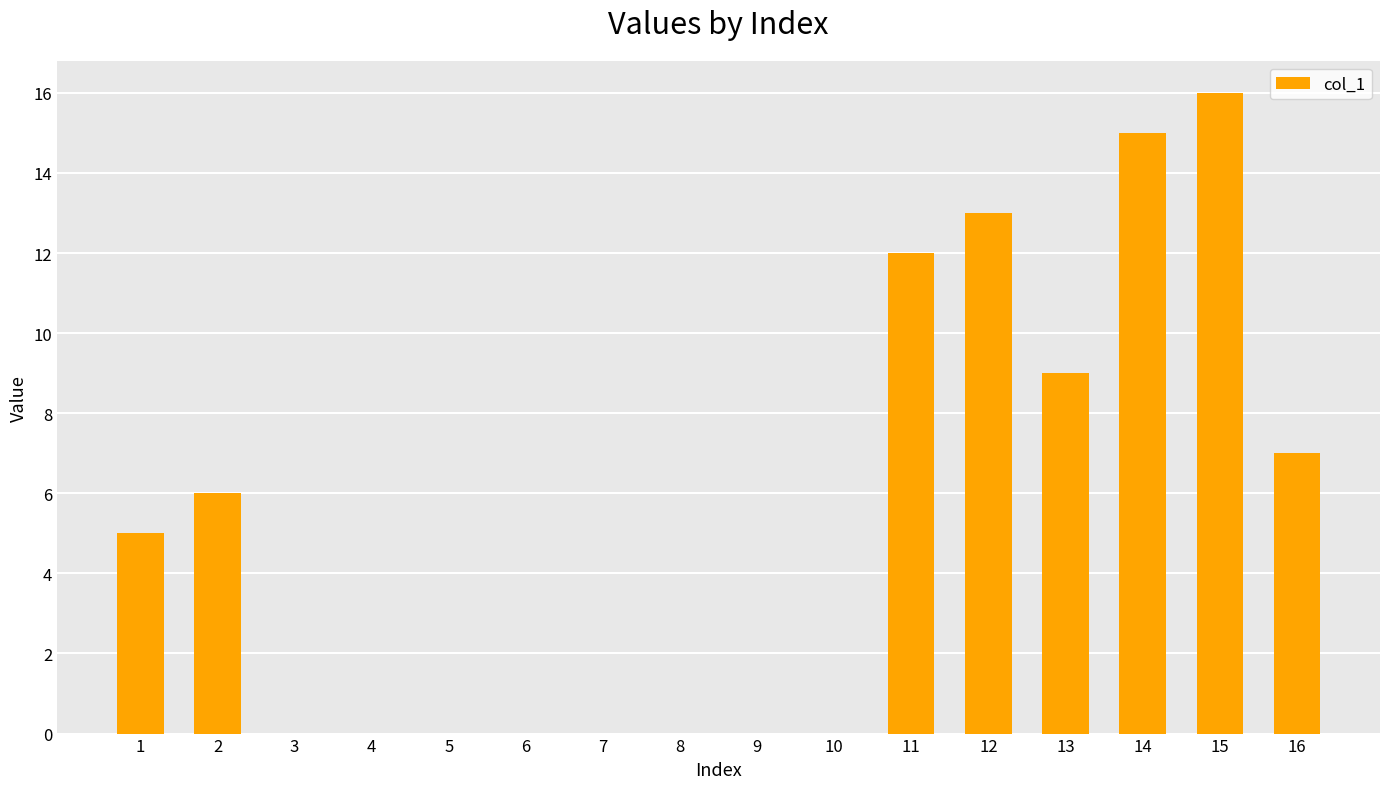

What is the greatest value displayed?

16